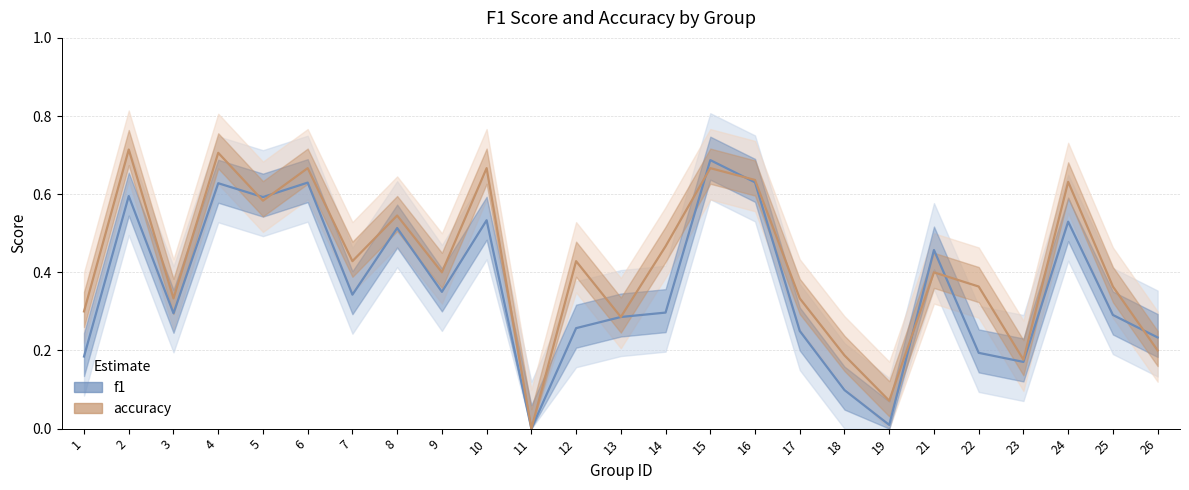

How many interior local peaks does the accuracy series have?

9